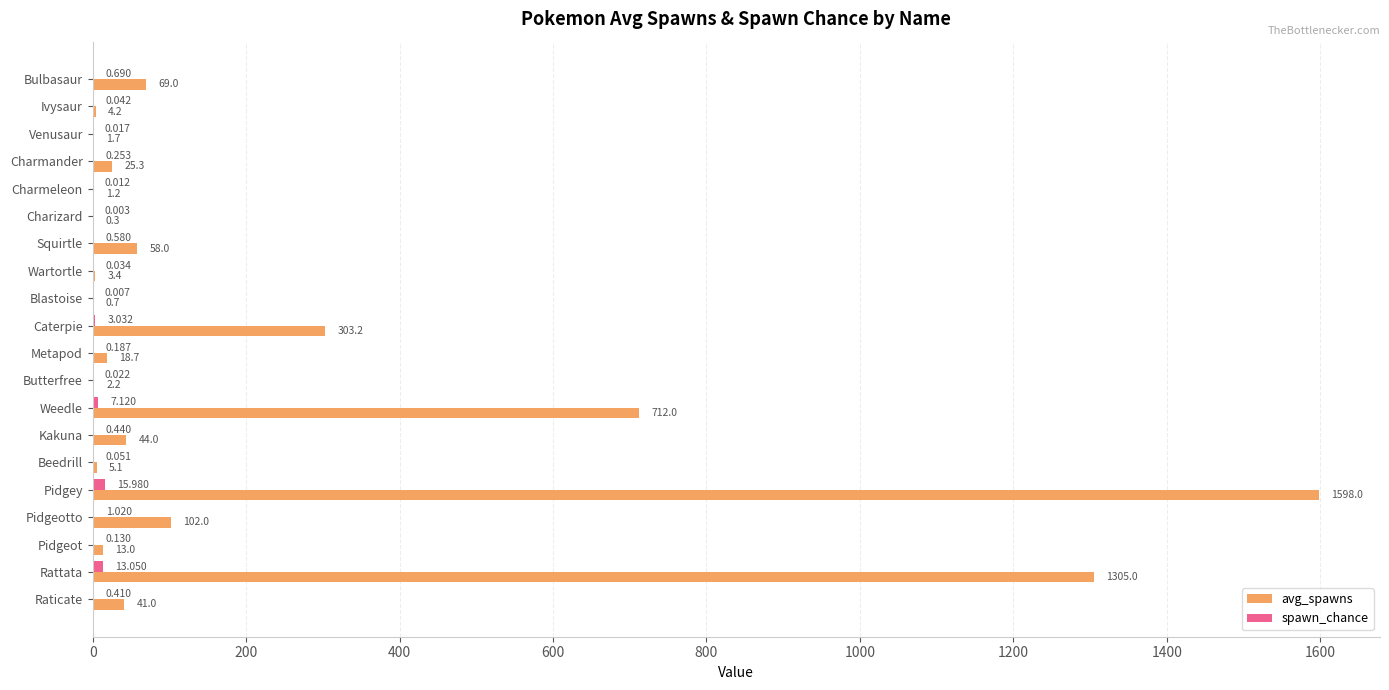

Which series has the largest range (max minus min)?

avg_spawns